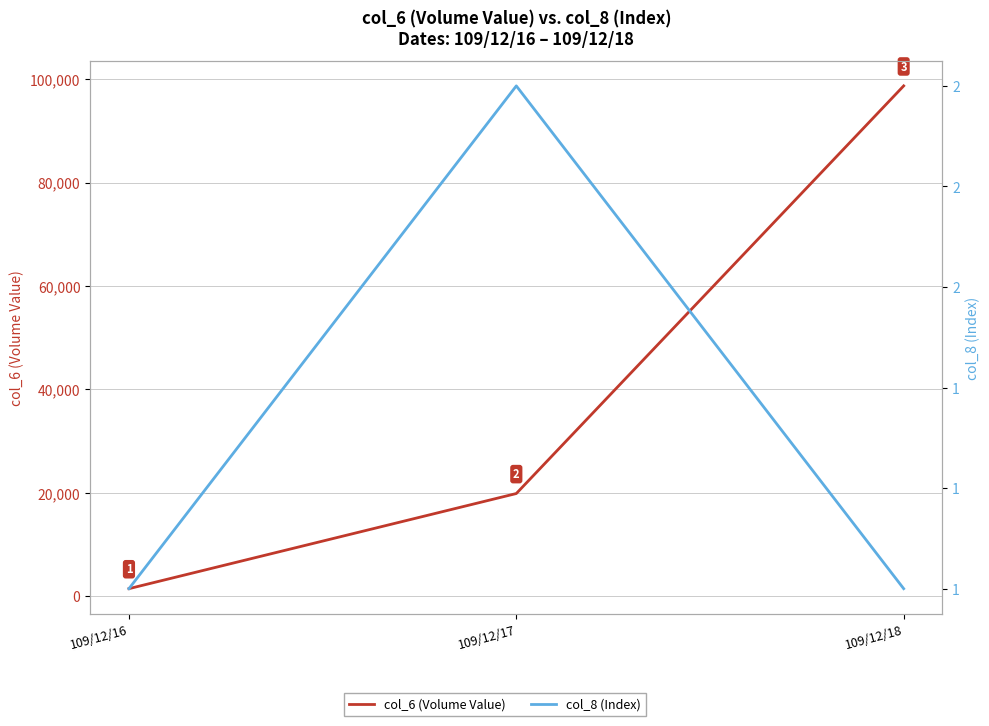

What is the total value across all series at 109/12/18?

98701